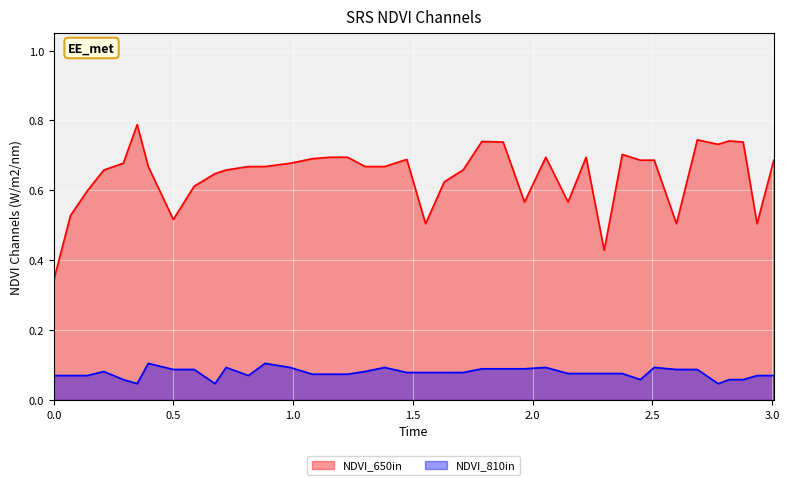

Which series has the widest spread of values?

NDVI_650in